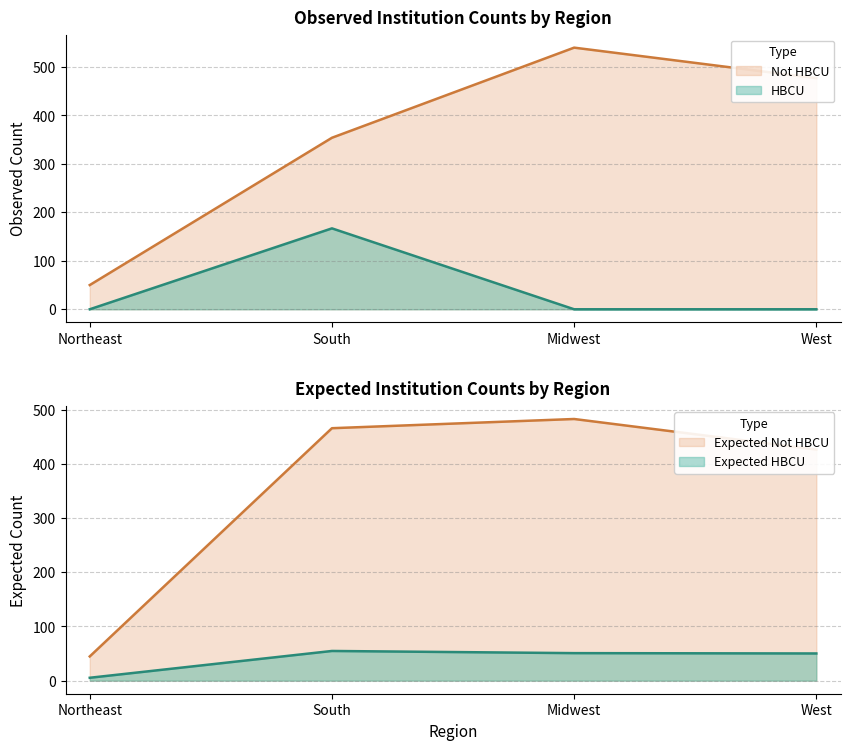

True or false: Not HBCU and HBCU intersect in this chart.

False